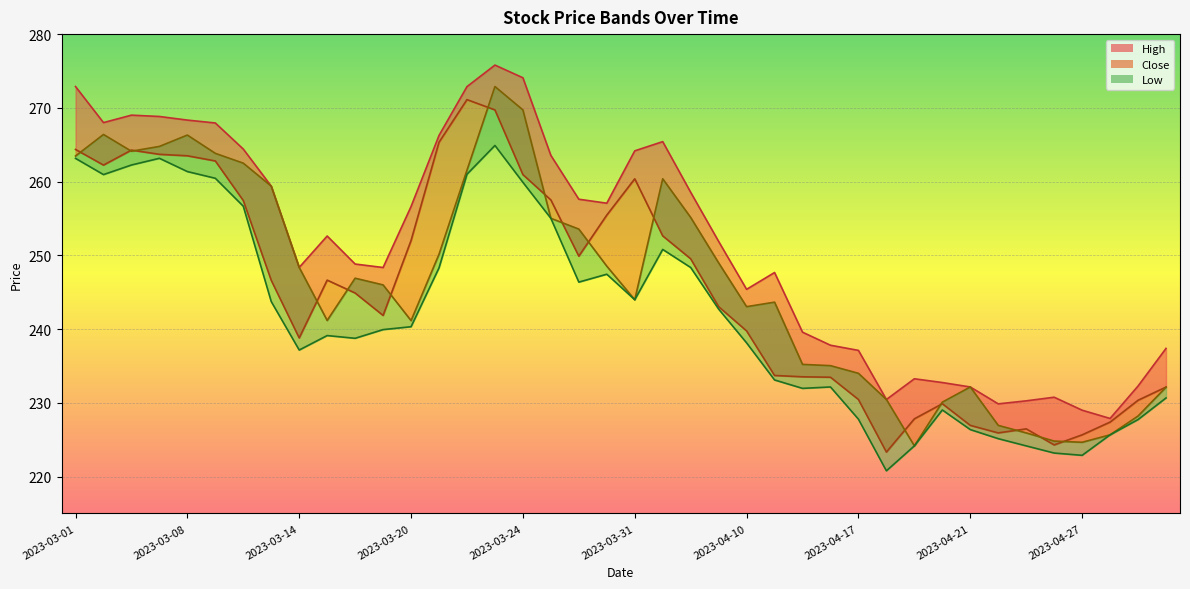

What is the spread (max minus min) of values at 29?

9.7